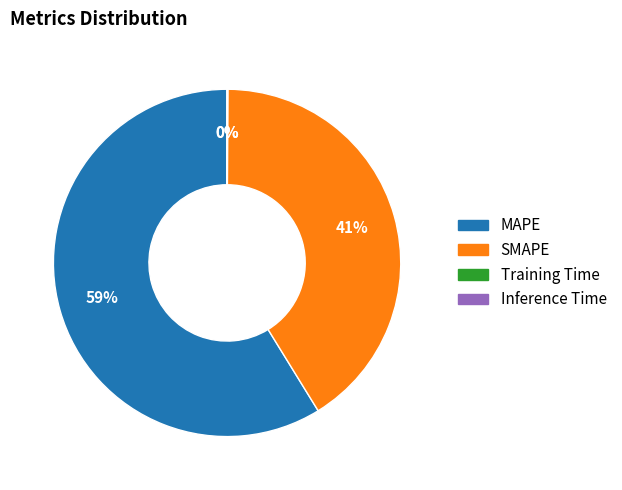

To the nearest percent, what is the difference between the largest and smallest slice percentages?

59%